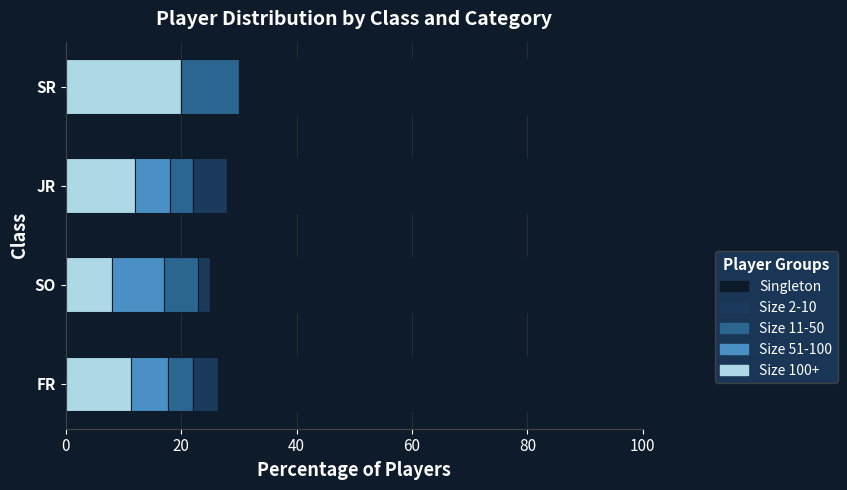

At which label does Size 100+ reach its peak?

SR